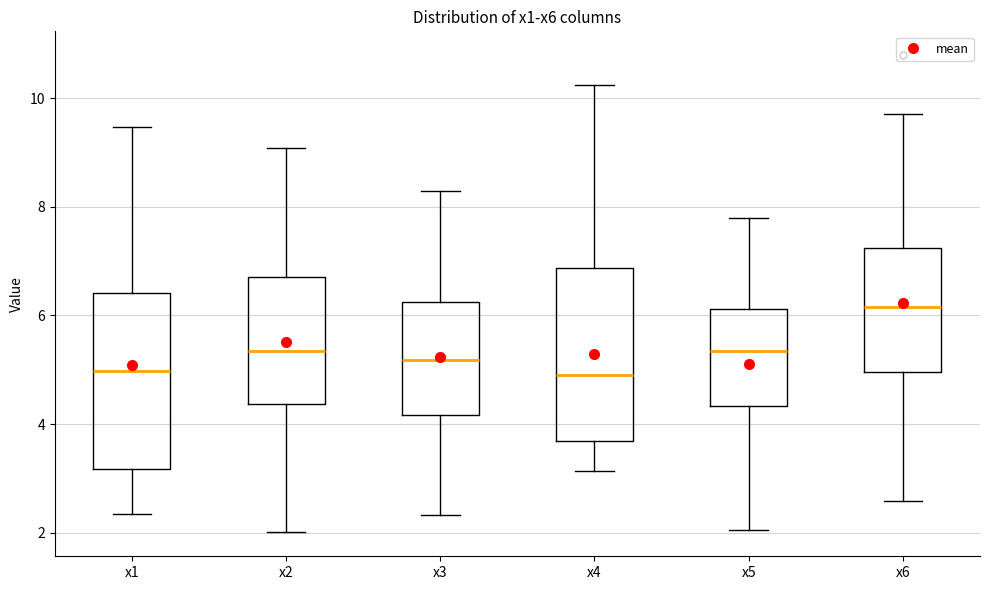

Reading left to right, transcribe this box plot: for each box, give where its median line is, the range the box spans, and where its two whiskers end, as read against the y-axis. The values are not printed on the chart, so give them approximately, as read against the axis.

x1: median 5.0, box 3.2 to 6.4, whiskers 2.4 to 9.4
x2: median 5.4, box 4.4 to 6.6, whiskers 2.0 to 9.0
x3: median 5.2, box 4.2 to 6.2, whiskers 2.4 to 8.2
x4: median 5.0, box 3.6 to 6.8, whiskers 3.2 to 10.2
x5: median 5.4, box 4.4 to 6.2, whiskers 2.0 to 7.8
x6: median 6.2, box 5.0 to 7.2, whiskers 2.6 to 9.8